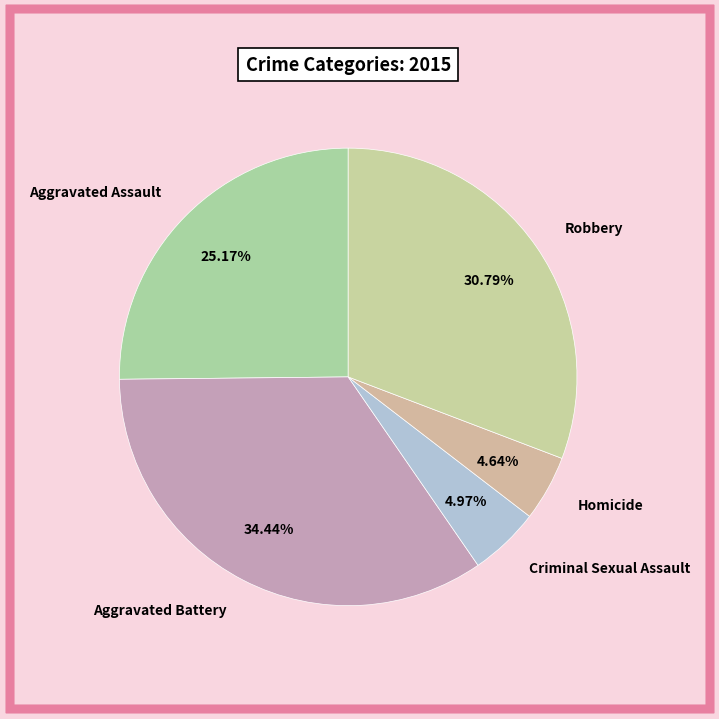

Does any single category account for the majority?

No